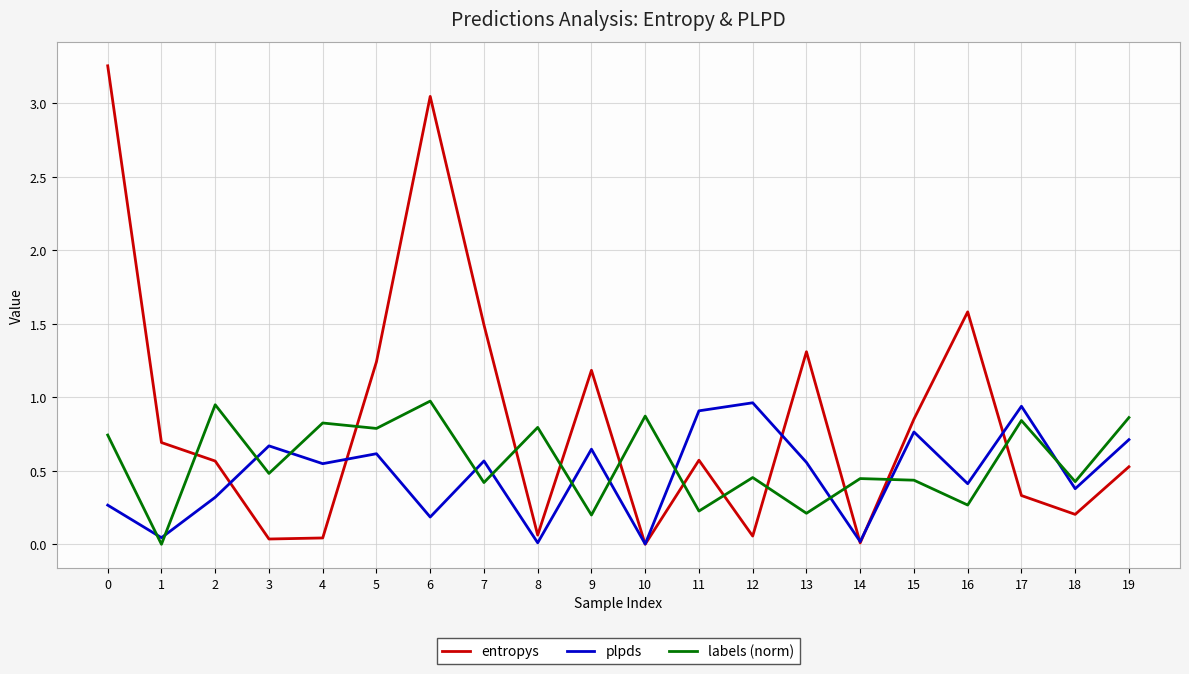

What is the sum of all entropys values?

17.1